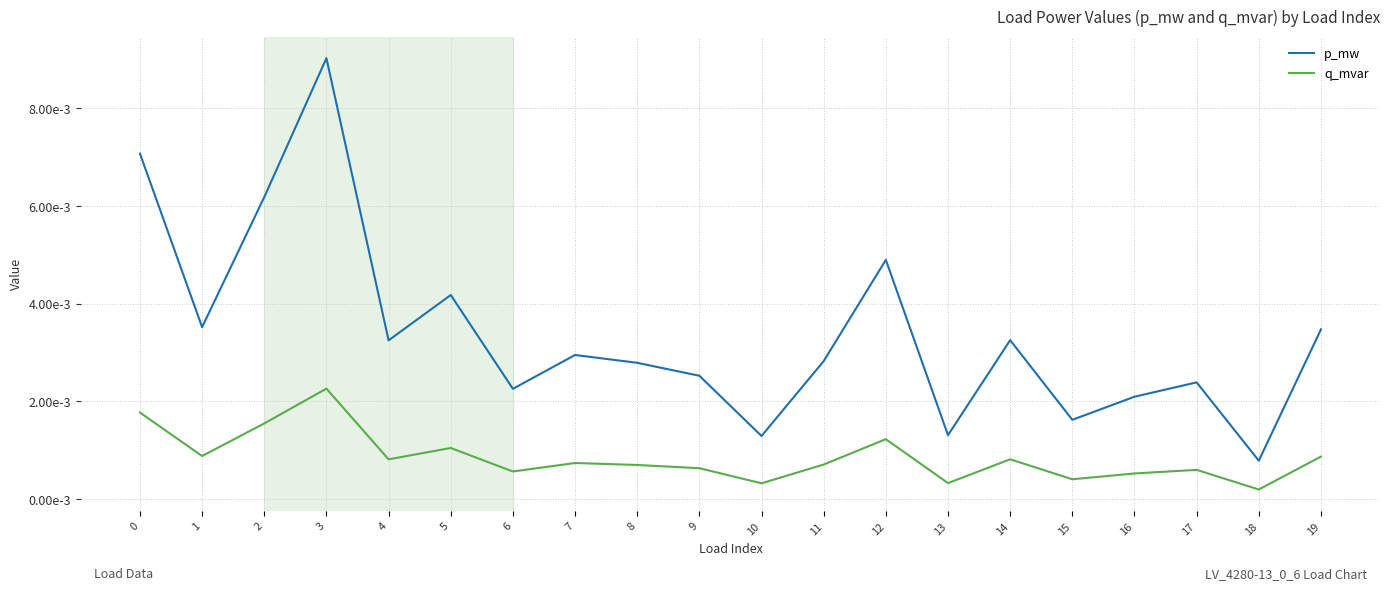

List the series in order of their overall mean, lowest first.

q_mvar, p_mw